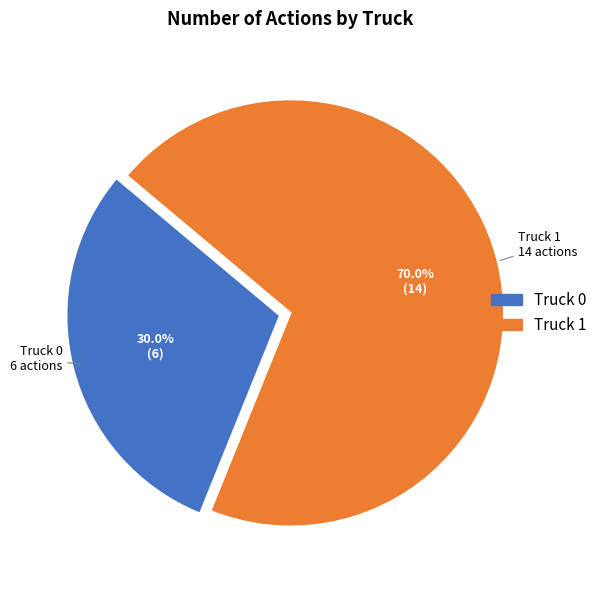

How many slices are in this pie chart?

2